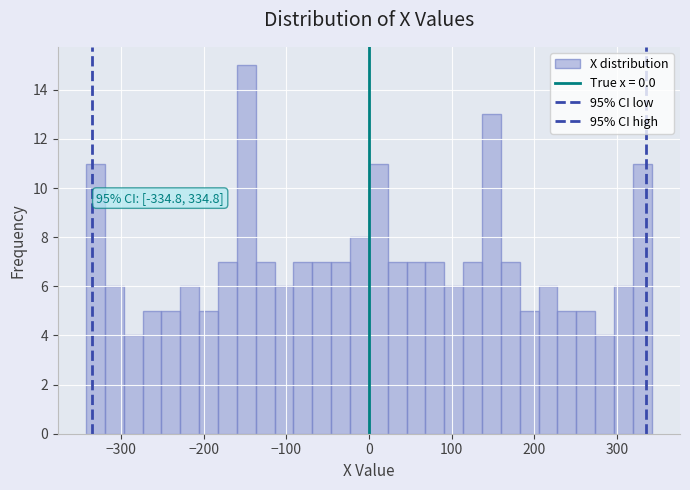

Around what value on the x-axis is the tallest bar? Give the approximate position of its centre, as read against the axis.

-150